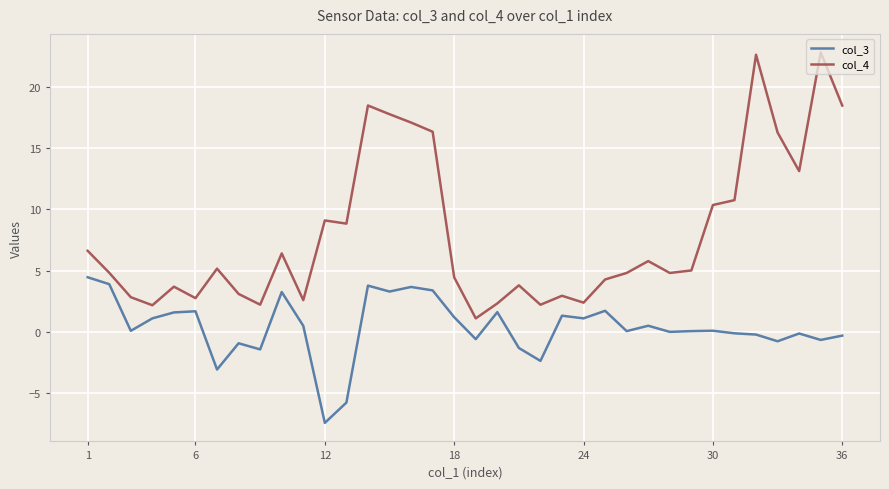

How many distinct data groups are displayed?

2